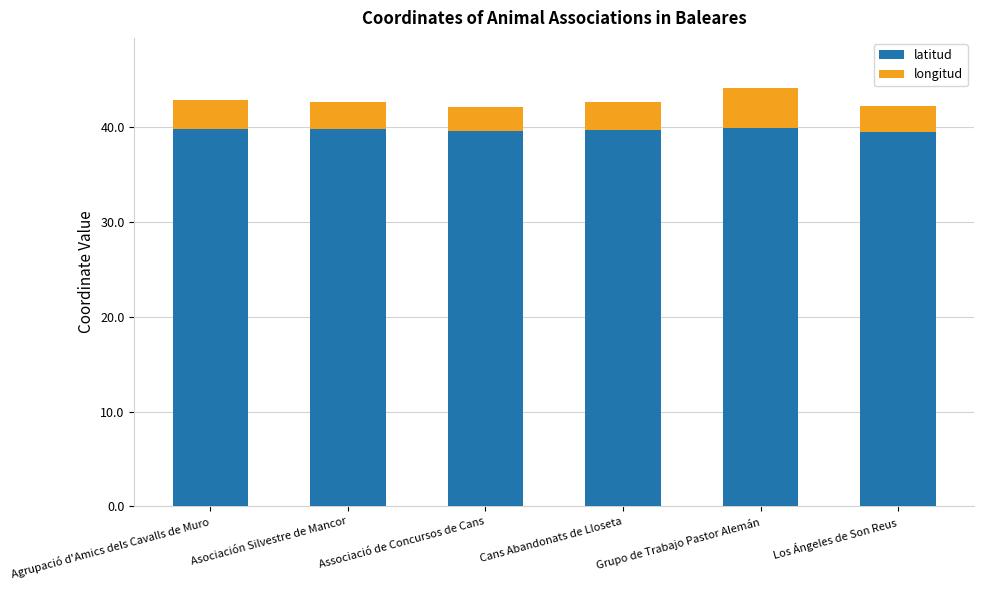

What is the highest value of the latitud series?

39.8